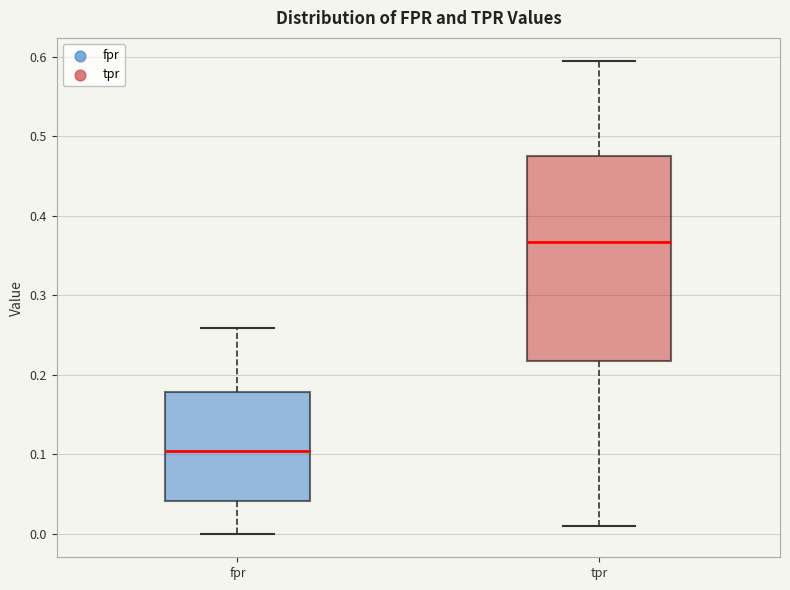

Reading left to right, read every box against the y-axis: the position of its median line, the range the box covers, and the ends of its whiskers. The values are not printed on the chart, so give them approximately, as read against the axis.

fpr: median 0.10, box 0.04 to 0.18, whiskers 0.00 to 0.26
tpr: median 0.37, box 0.22 to 0.48, whiskers 0.01 to 0.59